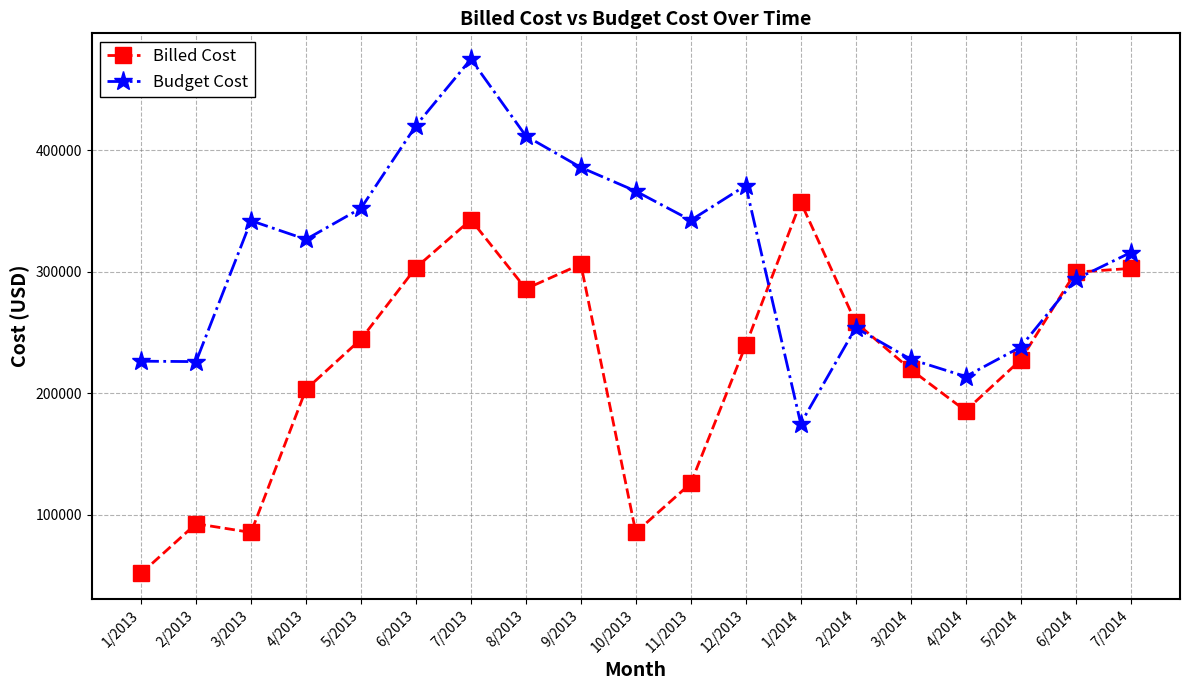

Rank the series by their average value, from lowest to highest.

Billed Cost, Budget Cost